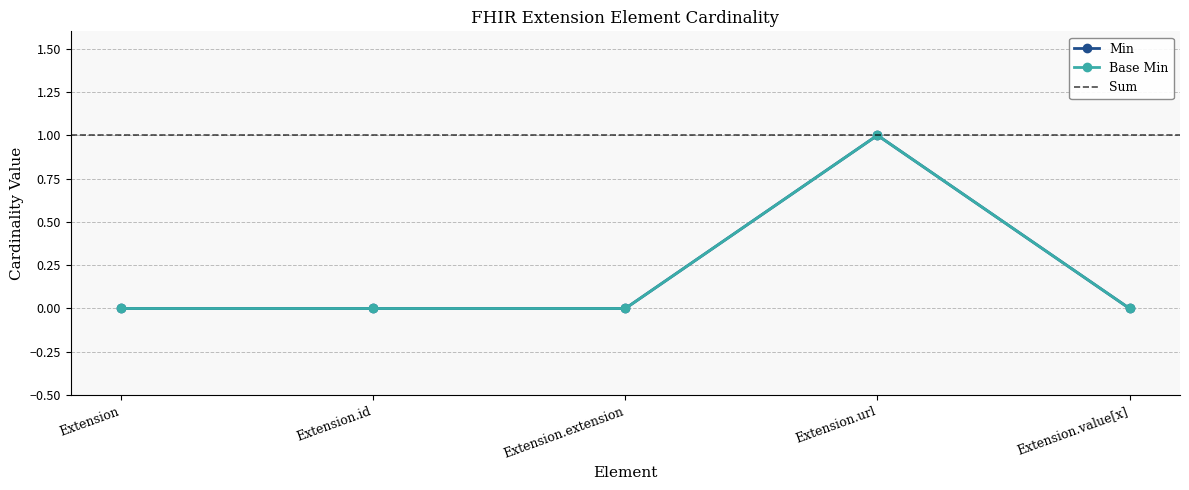

True or false: Base Min has more than 0 interior local peaks.

True